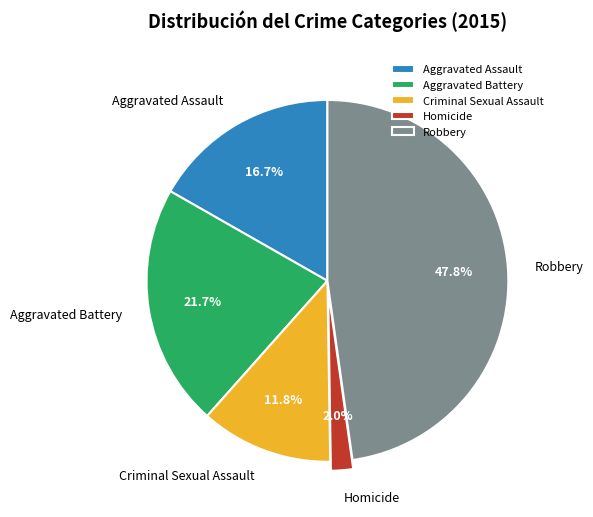

Does Criminal Sexual Assault account for over 50% of the chart?

No